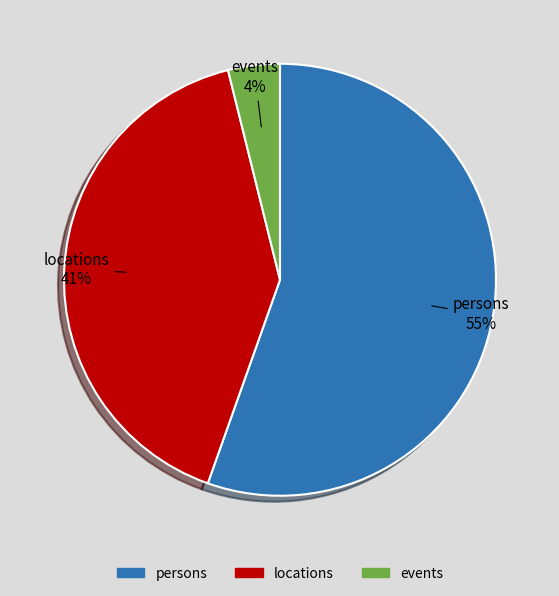

Is it true that persons is 50% of the pie?

False